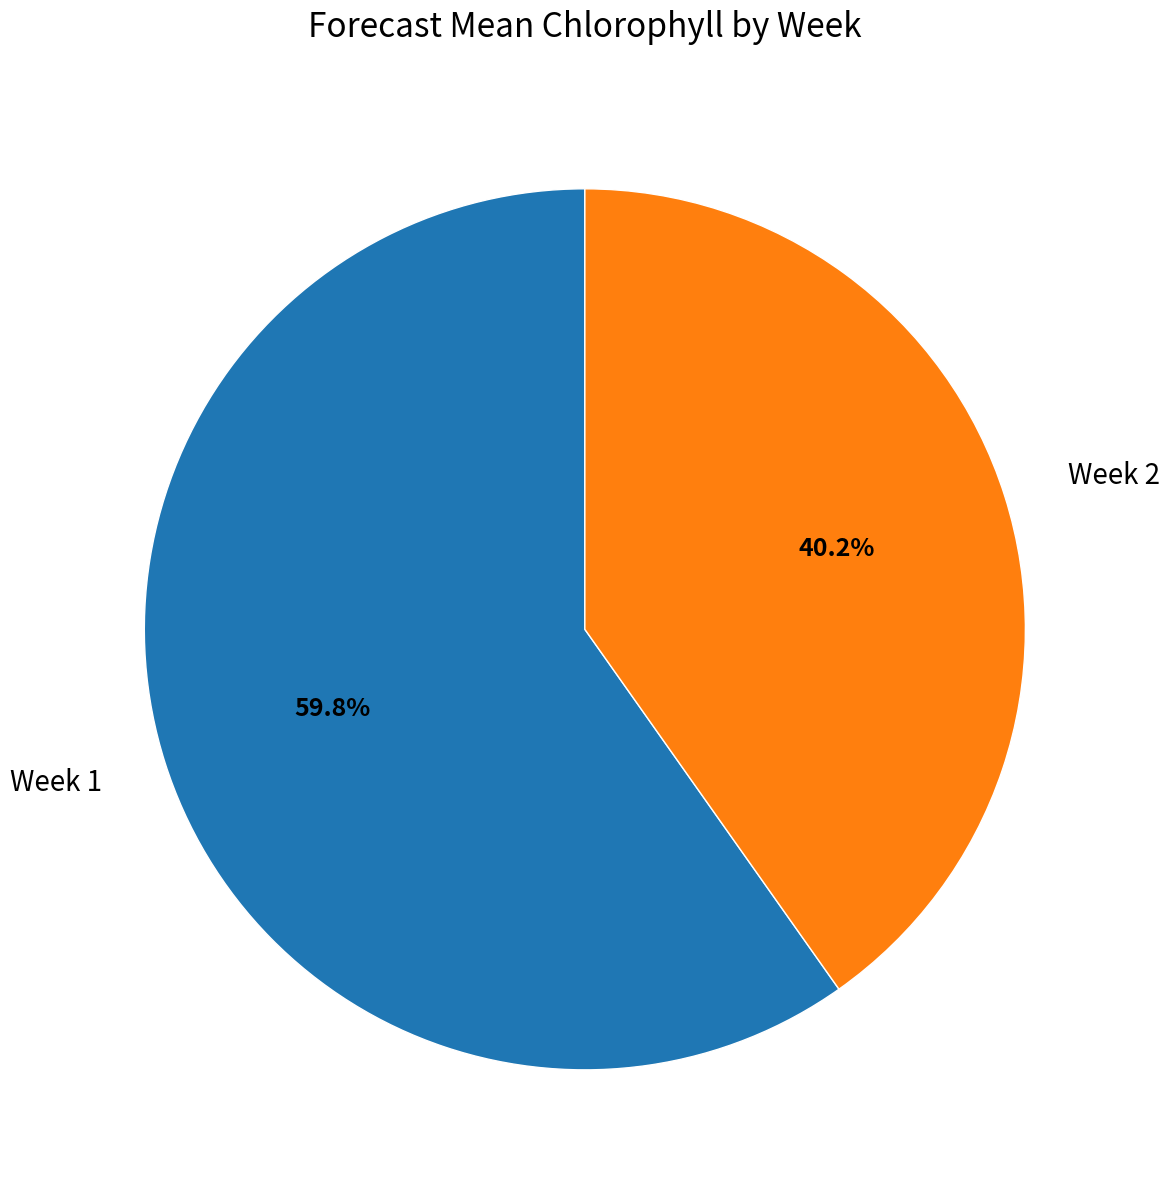

How many segments does this pie chart have?

2